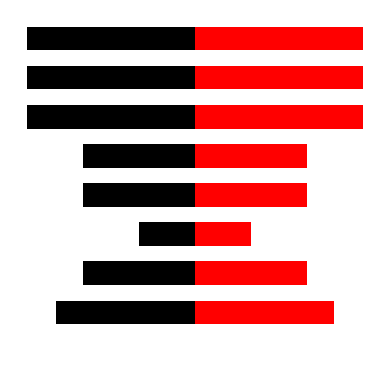

What are all the series names shown in the legend?

TBar_left, TBar_right